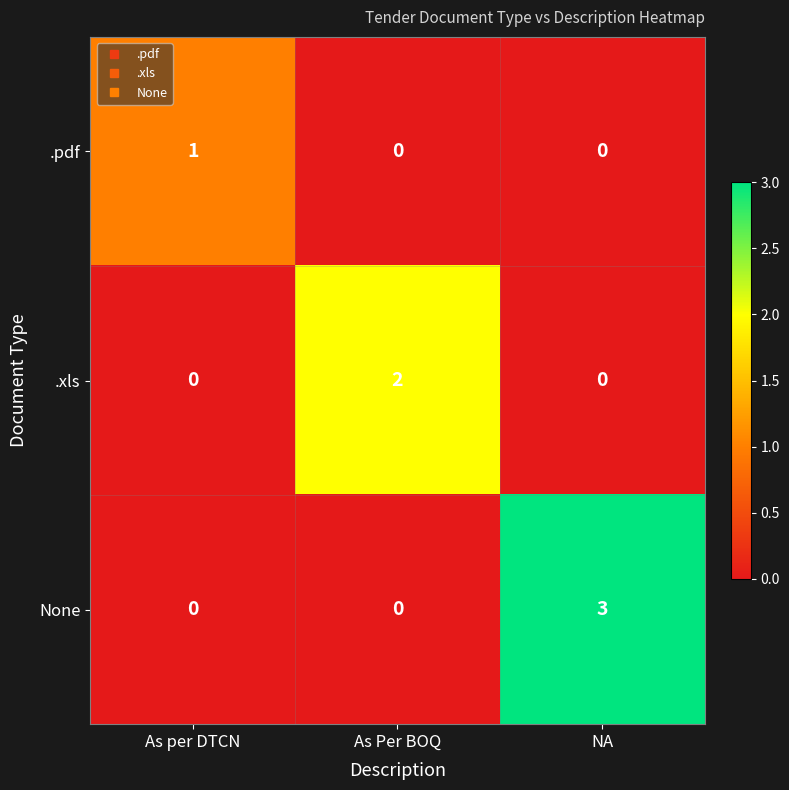

List the series in order of their overall mean, highest first.

None, .xls, .pdf